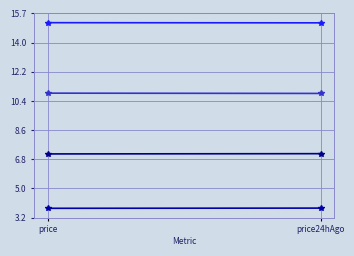

Which category has the highest value in the Chainlink series?

price24hAgo